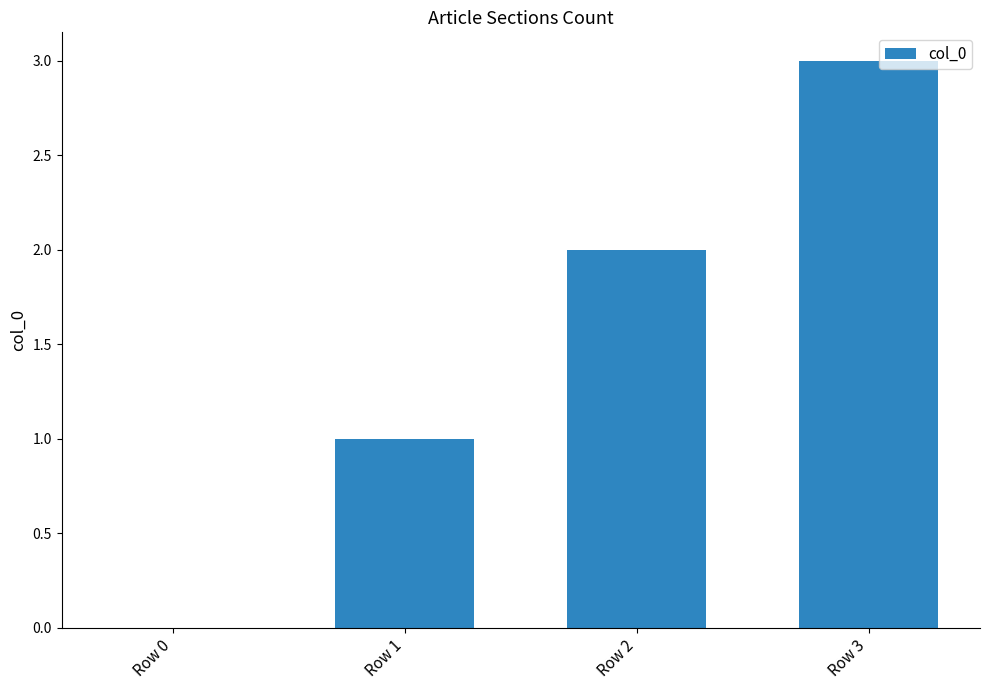

Reading left to right, list all the values displayed in this chart.

Row 0=0	Row 1=1	Row 2=2	Row 3=3